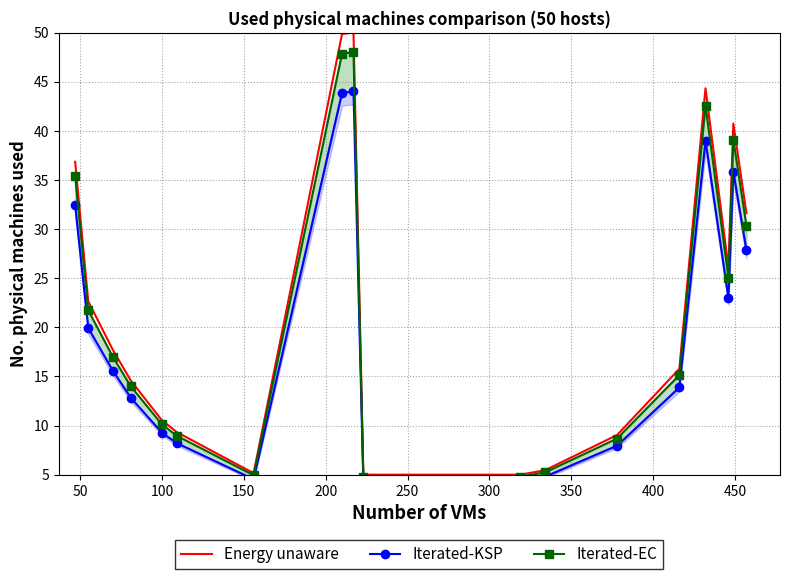

What is the sum of all Energy unaware values?

399.6